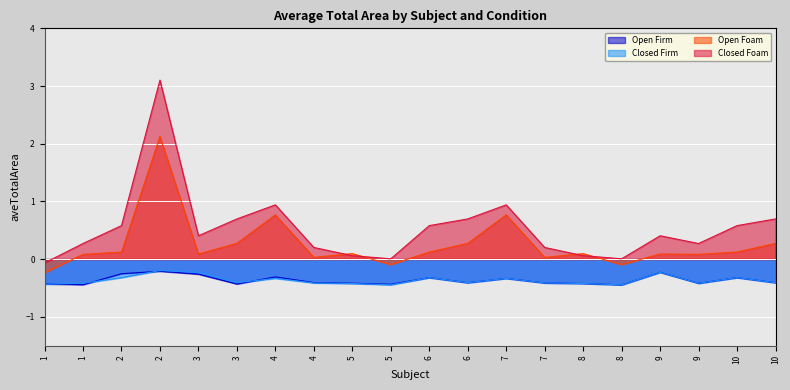

What is the total value across all series at 6?

0.1